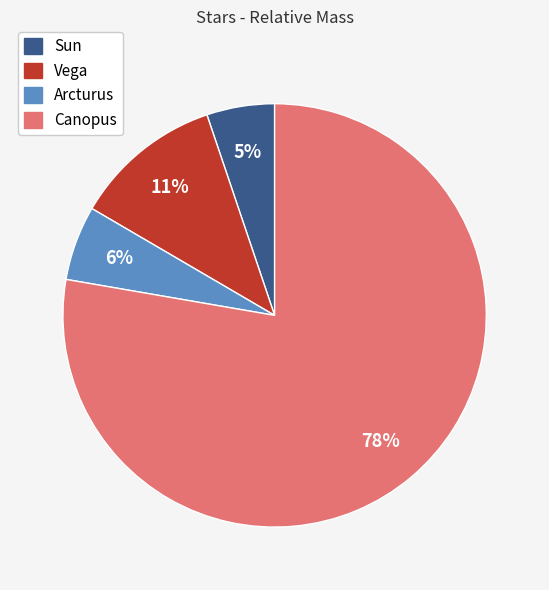

Which slice is the smallest?

Sun